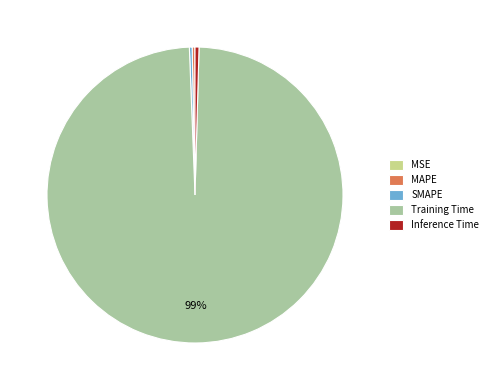

Combined, do MAPE and Training Time account for over 50%?

Yes